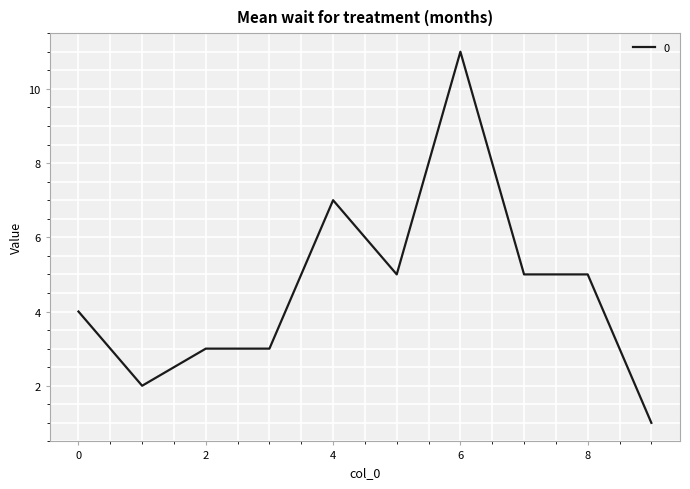

What is the maximum value shown in the chart?

11